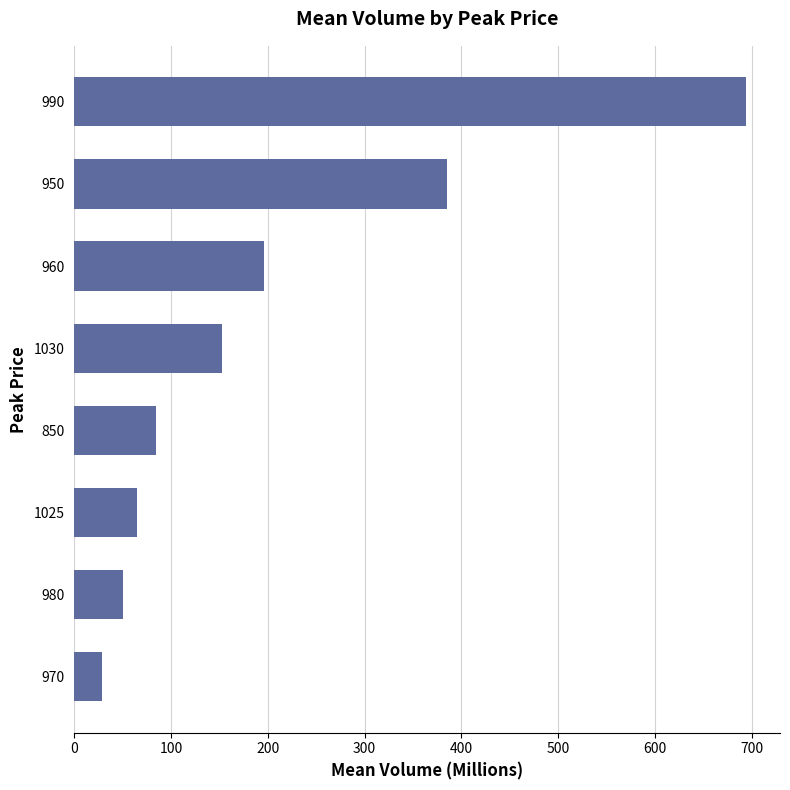

What is the difference between the second highest and second lowest values?

335.5